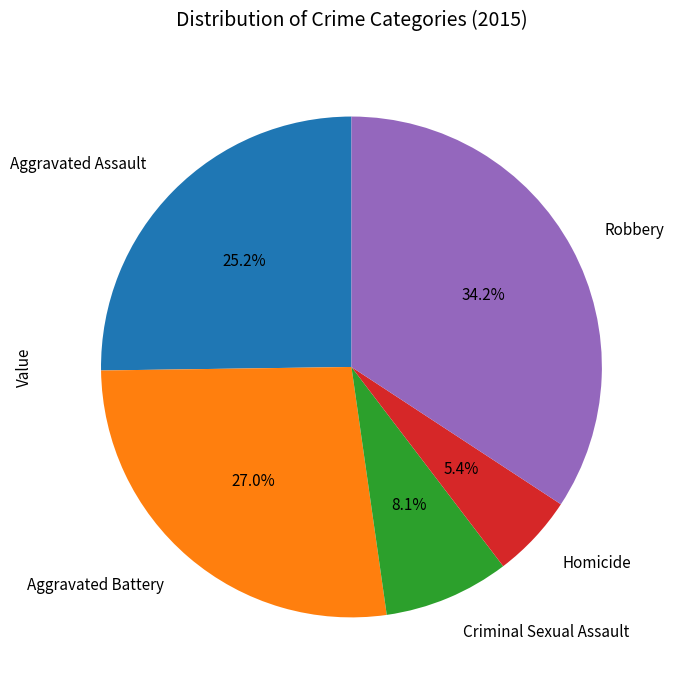

Do Aggravated Assault and Criminal Sexual Assault together represent more than half of the pie?

No